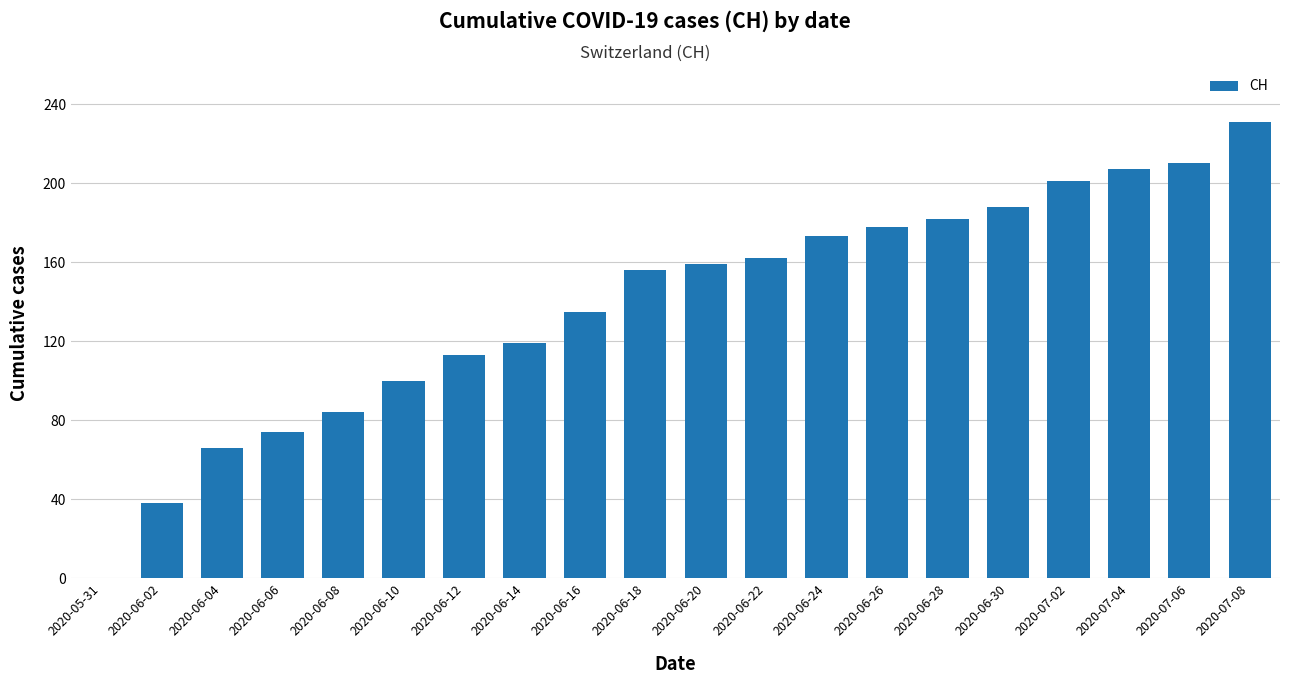

What value does the data have at 2020-06-30, to the nearest 5?

190